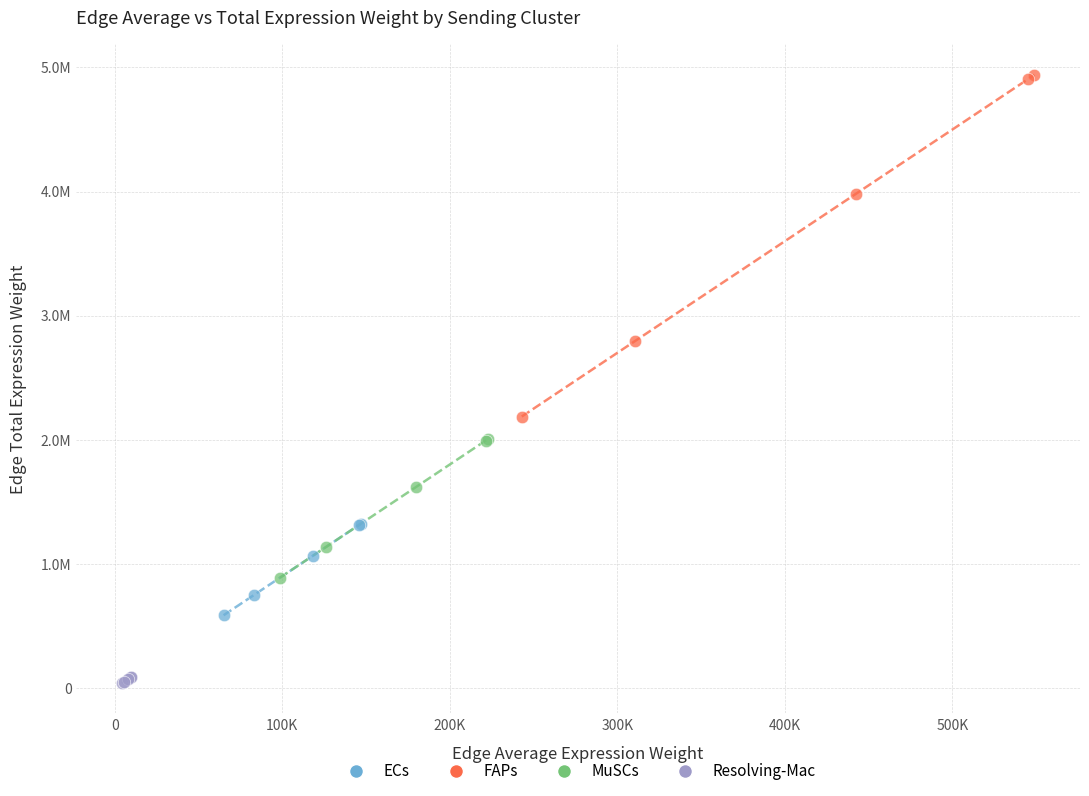

Which series contains the highest Y value?

FAPs